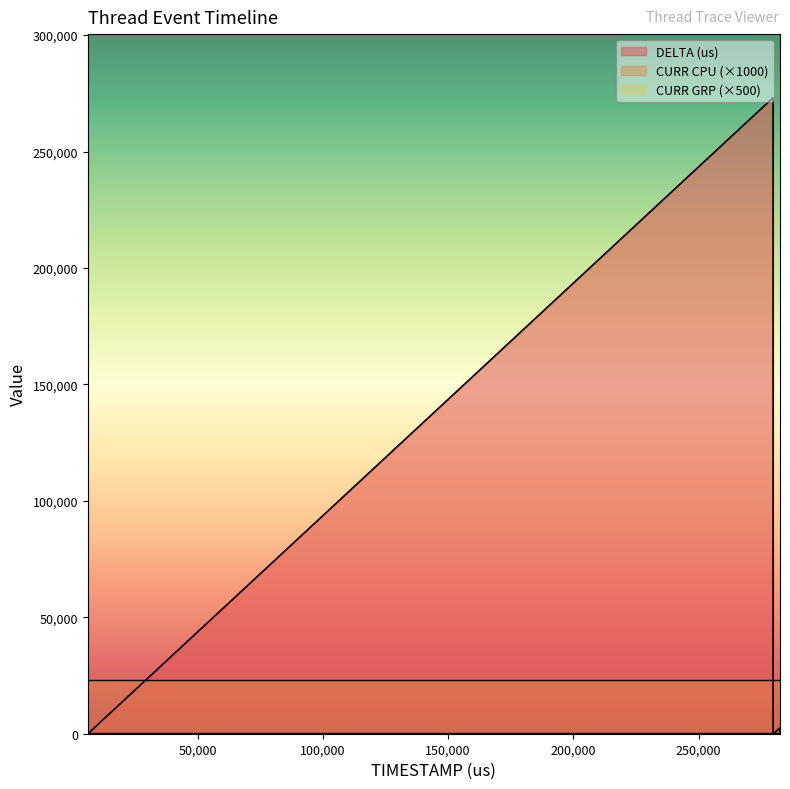

Which has a higher value, 279889 or 6266?

6266